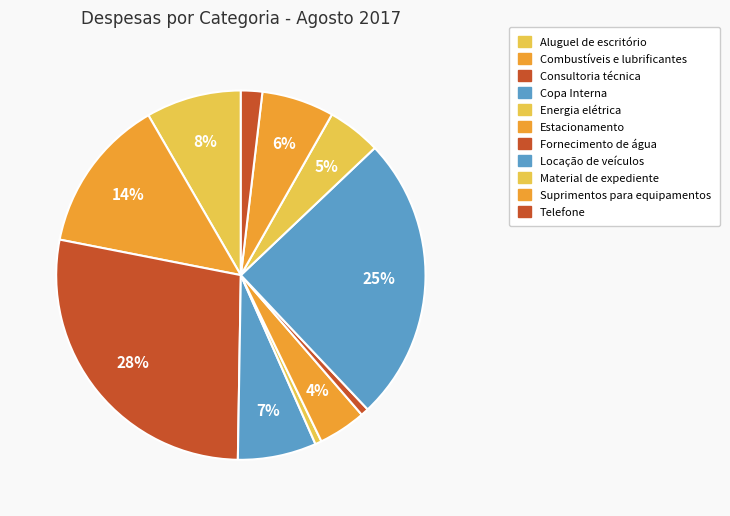

Count the number of slices in the pie.

11